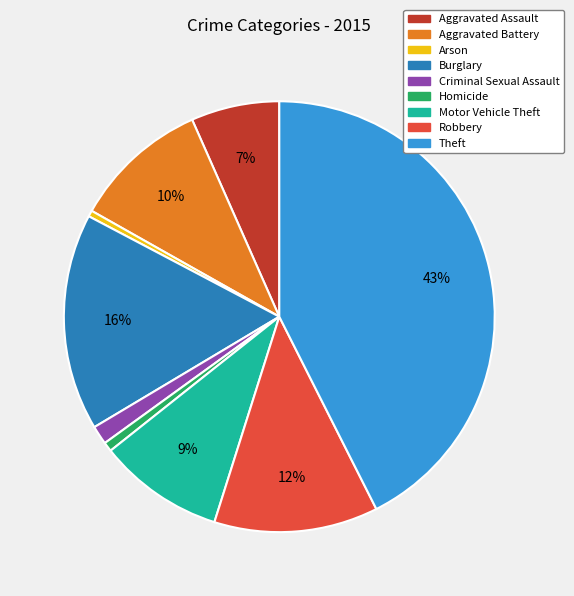

Which has a higher value, Homicide or Burglary?

Burglary